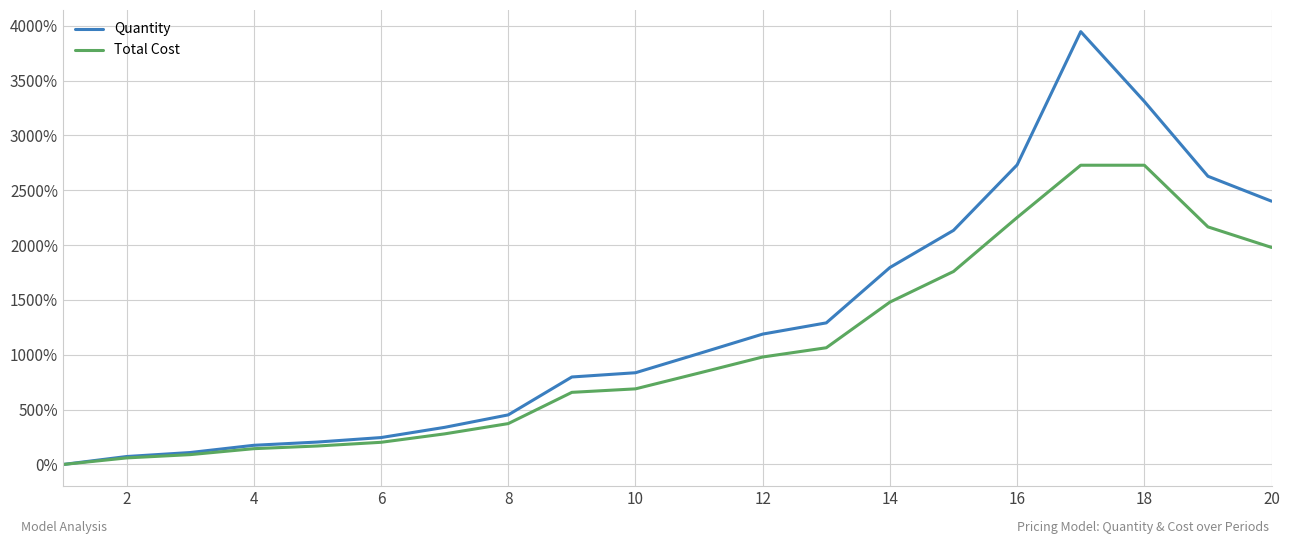

Rank the series by their average value, from lowest to highest.

Total Cost, Quantity